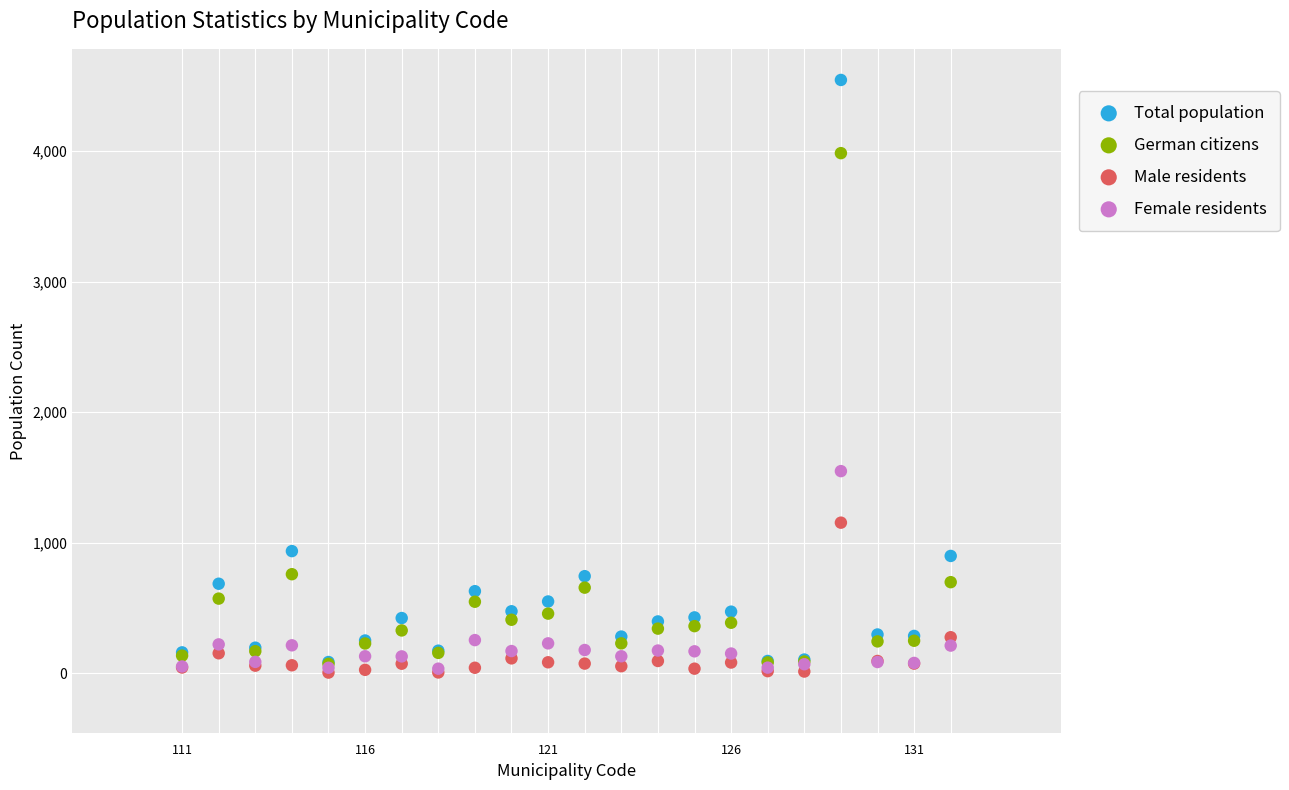

Across all series, what Y value is closest to 2275?

1548